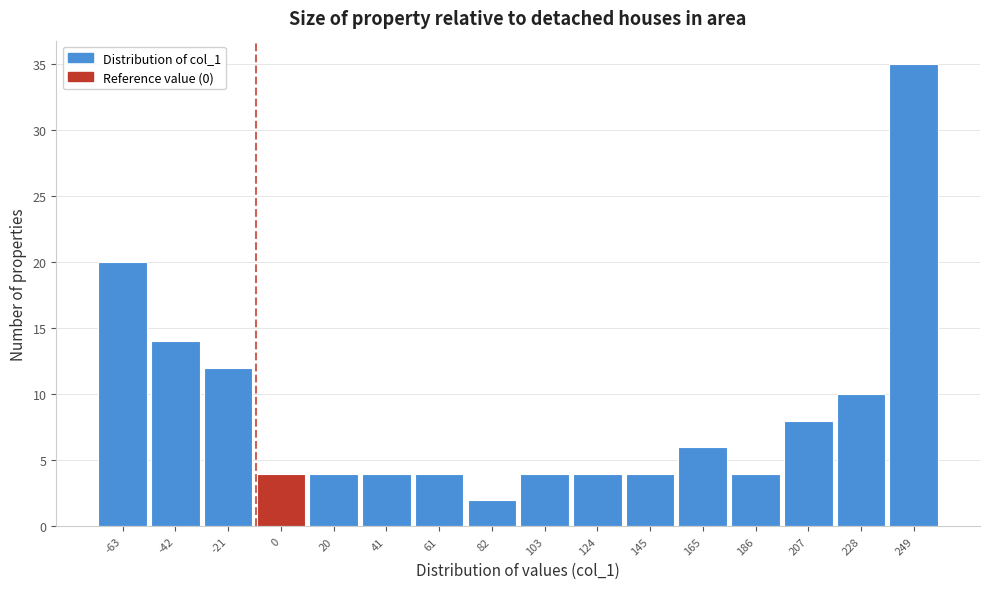

Reading left to right, list all the values displayed in this chart.

20	14	12	4	4	4	4	2	4	4	4	6	4	8	10	35